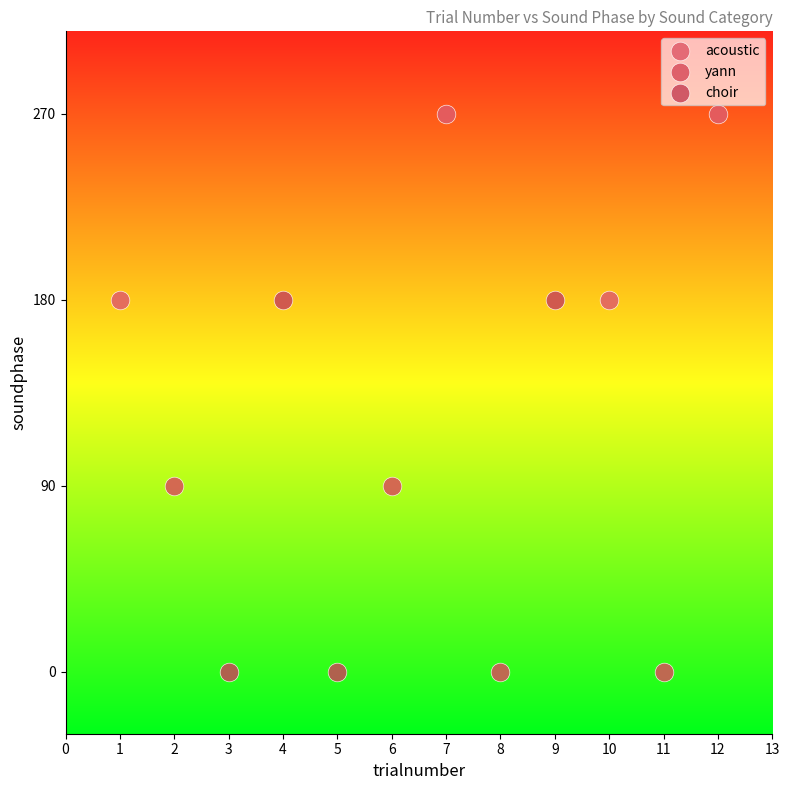

Which series has the widest spread of Y values?

choir